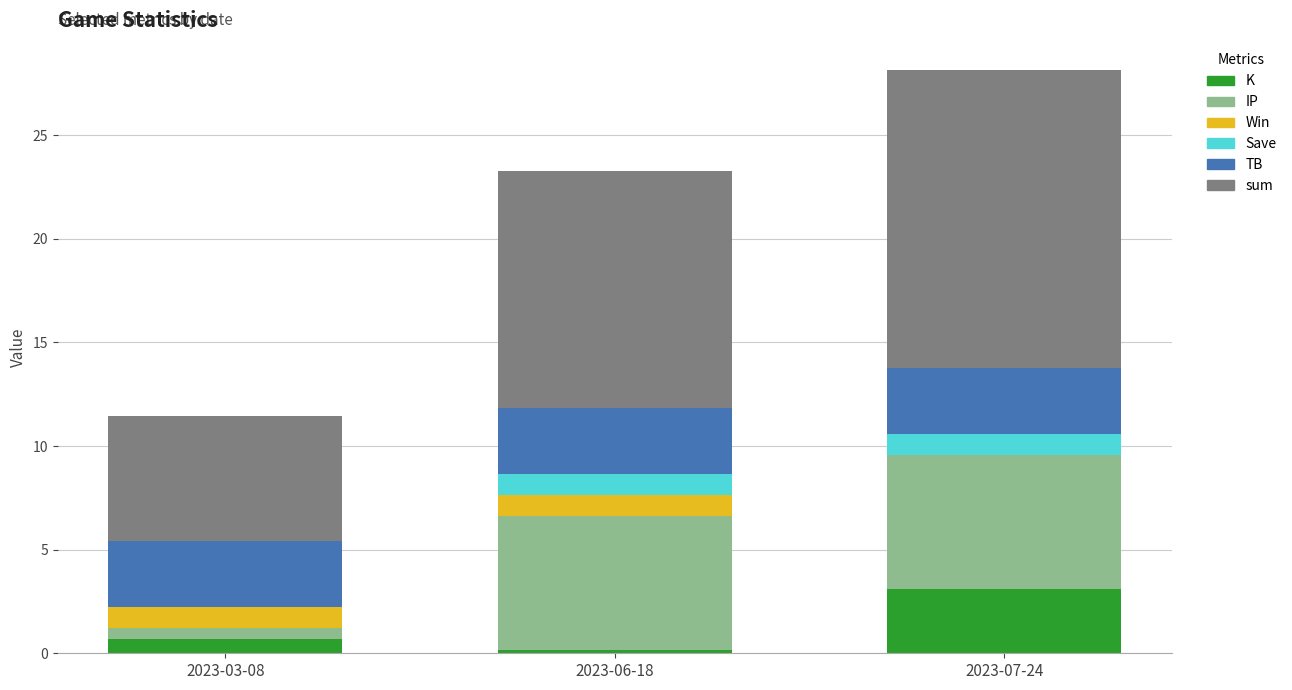

What is the total value across all series at 2023-07-24?

28.1